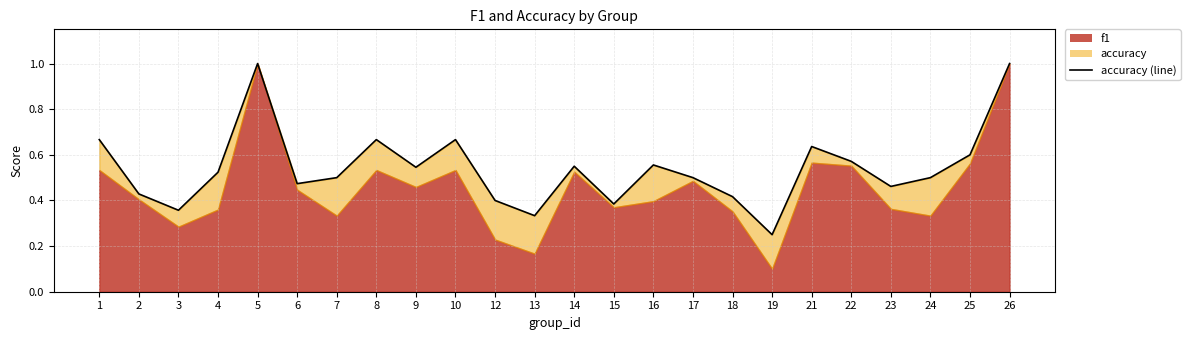

What is the greatest value displayed?

1.0